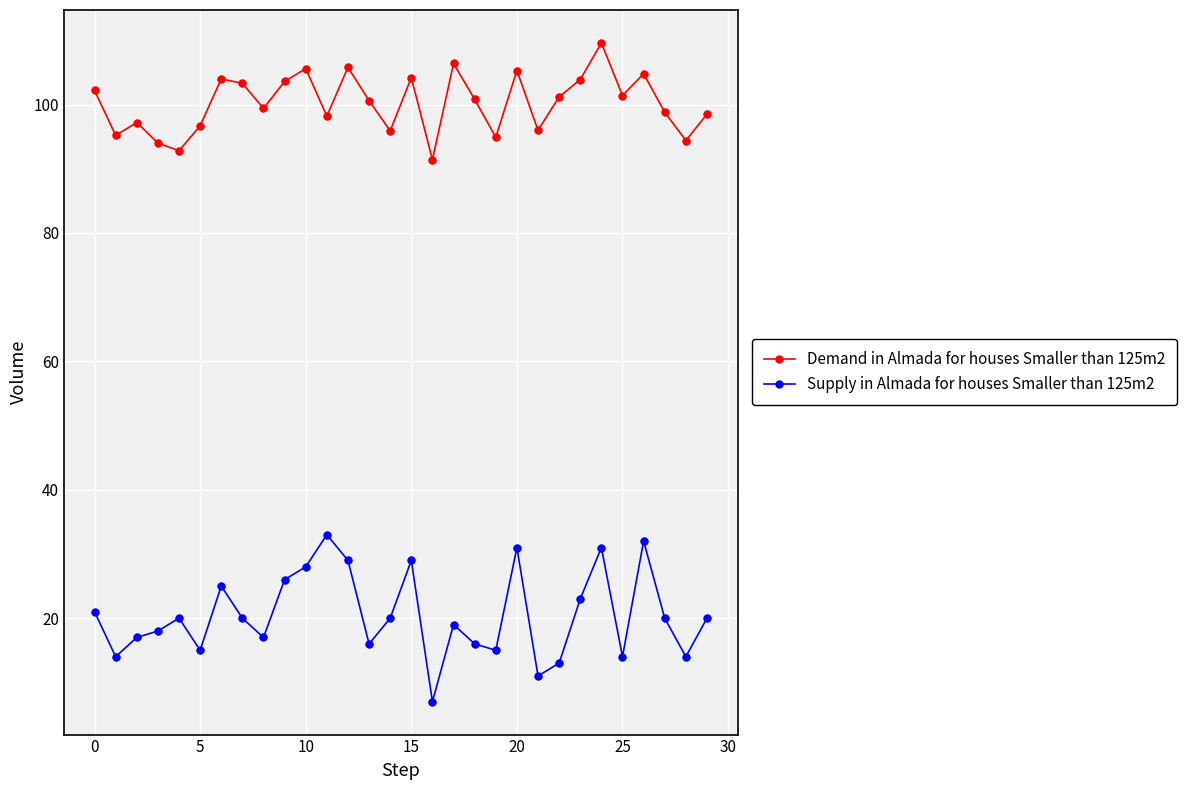

Which series has the largest total across all categories?

Demand in Almada for houses Smaller than 125m2